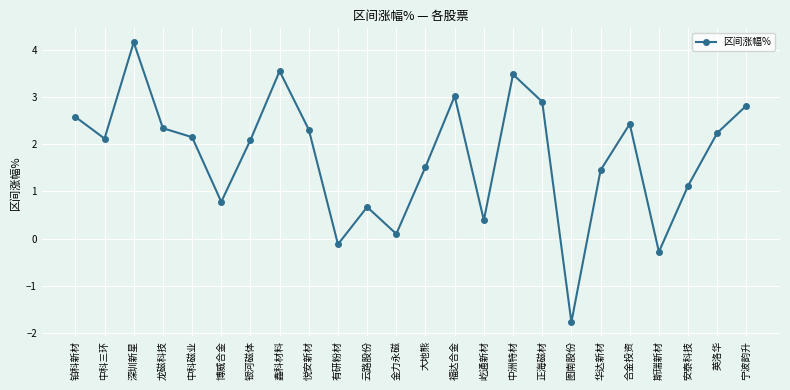

Is this an area chart (filled region under the line)?

No